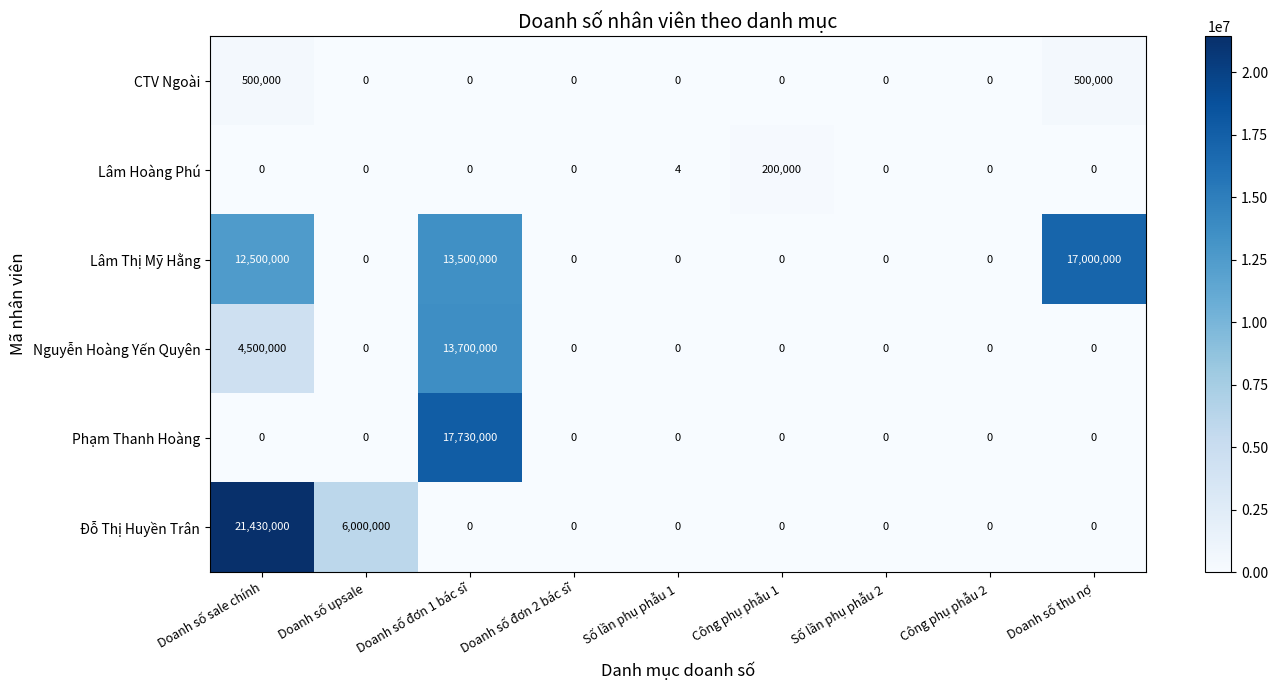

At which category does the chart reach its peak across all series?

Doanh số sale chính